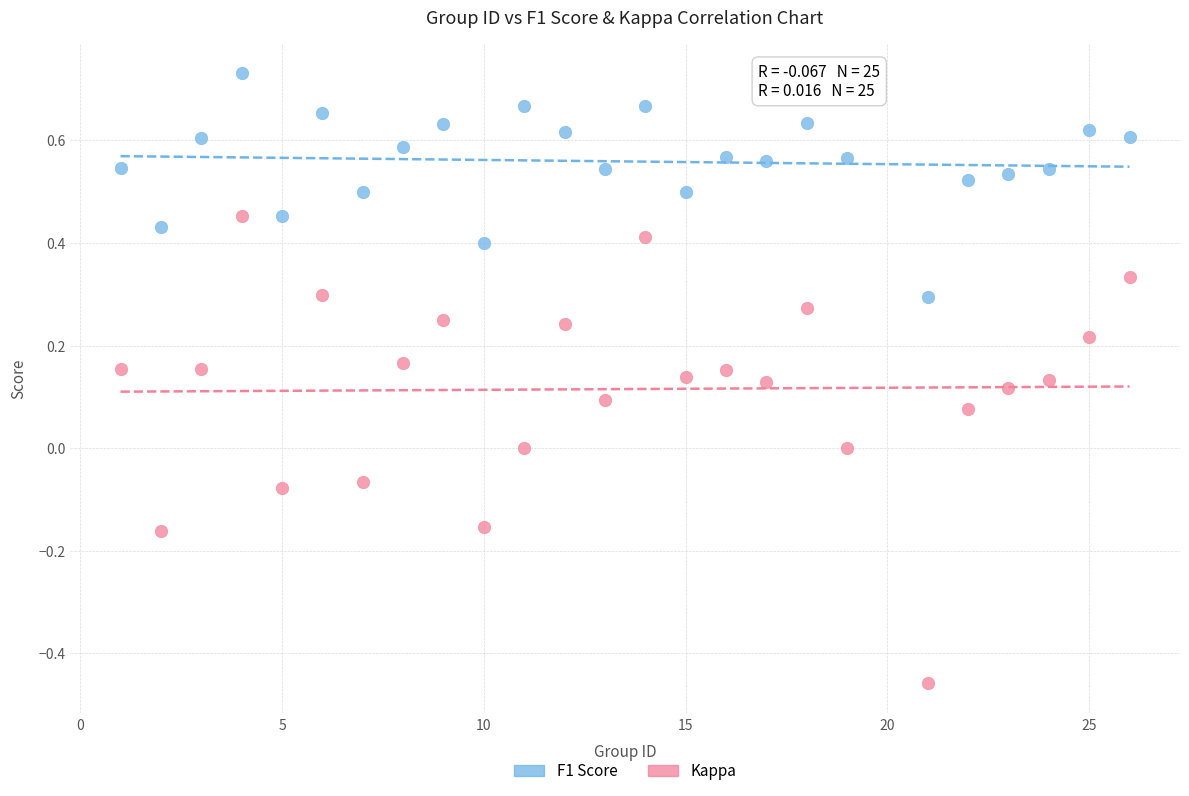

What is the X range (max minus min) for the scatter plot?

25.0